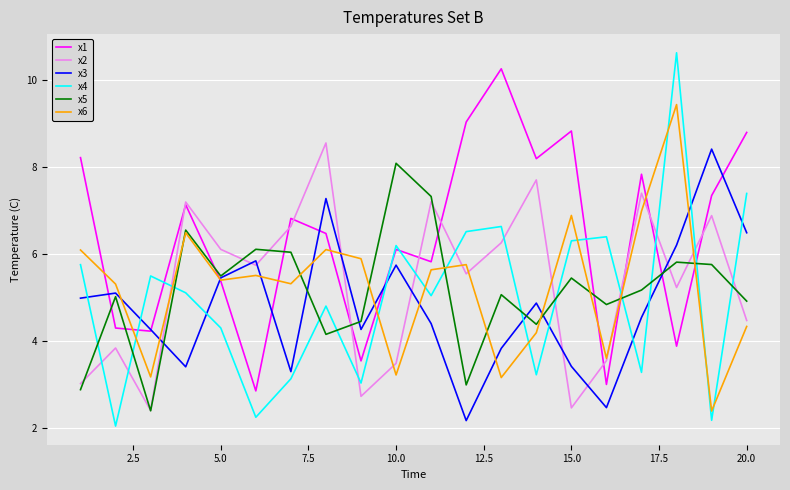

How many values in the x4 series exceed 5?

11